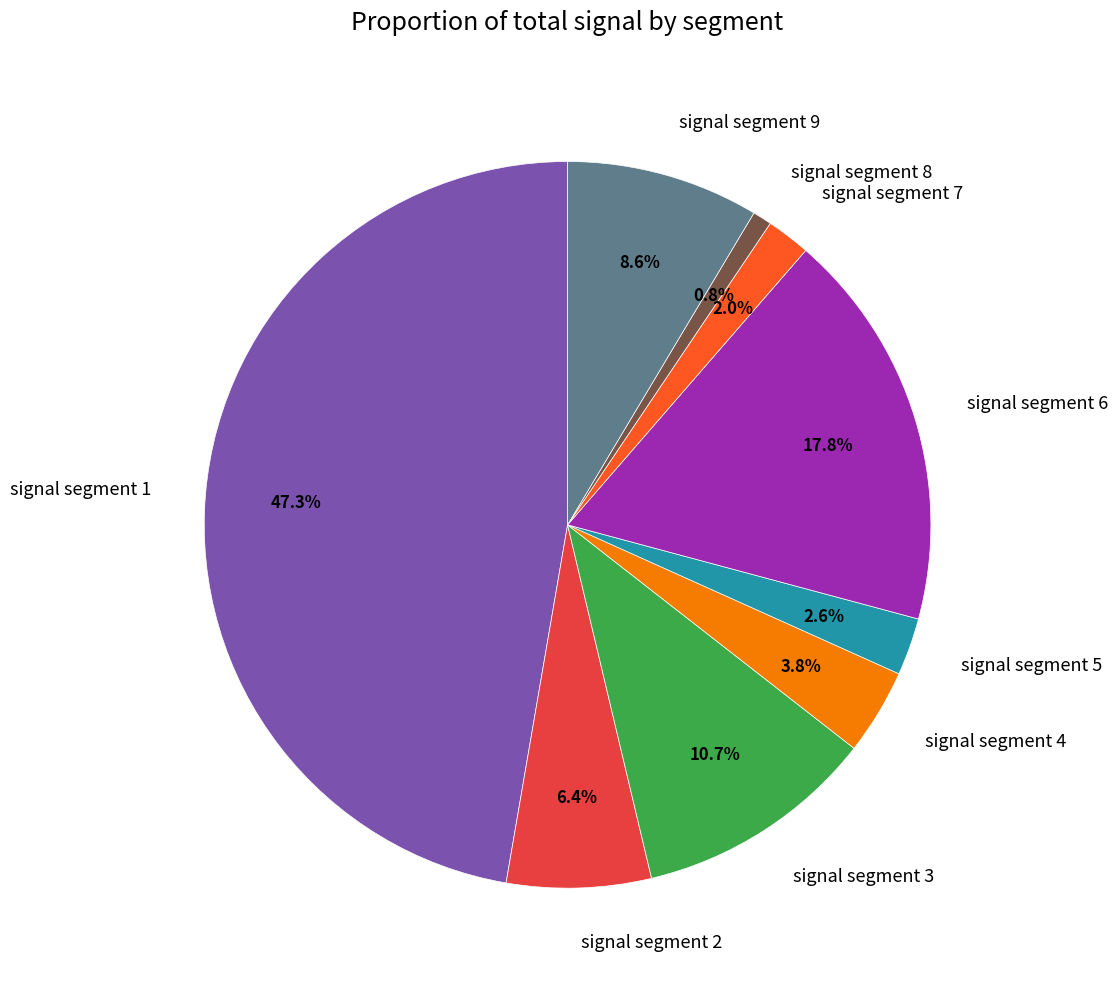

To the nearest percent, what portion does signal segment 1 represent?

47%